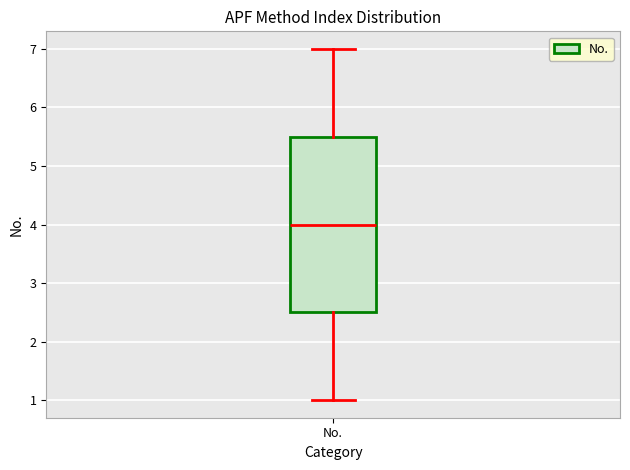

Transcribe this box plot: give where the median line is, the range the box spans, and where the two whiskers end, as read against the y-axis. The values are not printed on the chart, so give them approximately, as read against the axis.

median 4.0, box 2.5 to 5.5, whiskers 1.0 to 7.0